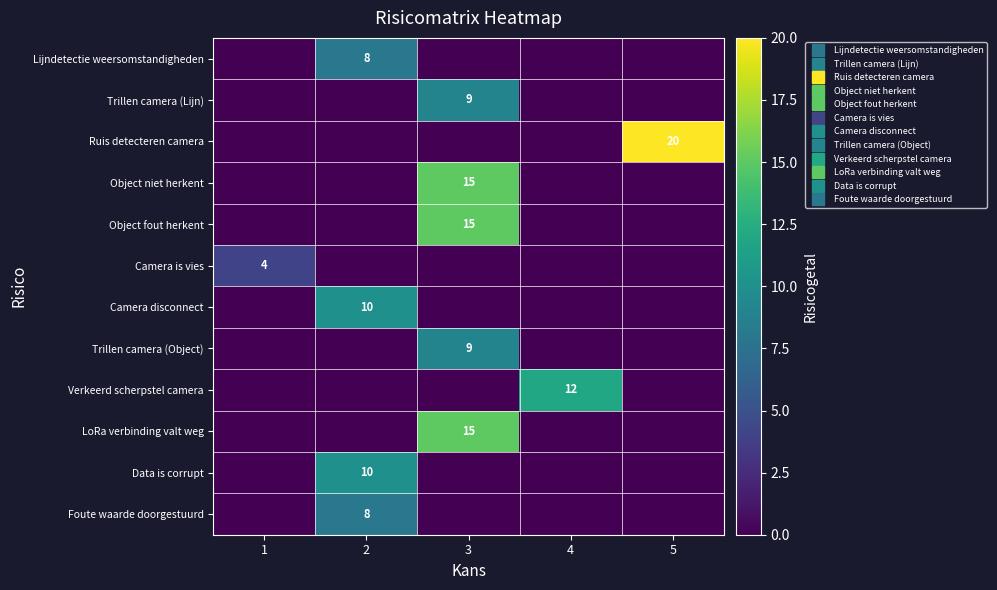

What is the difference between the highest and lowest values at 1?

4